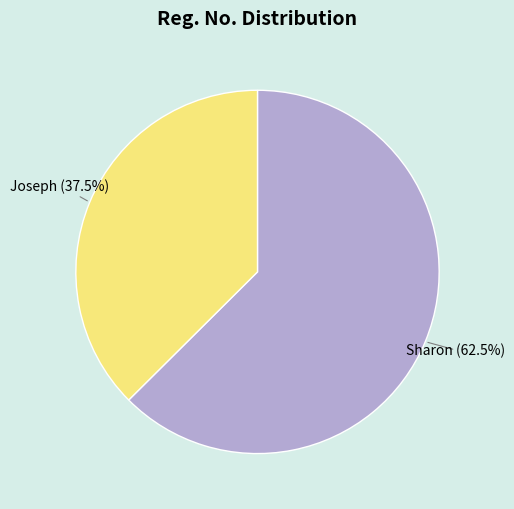

How much of the chart is everything except Sharon?

37.5%